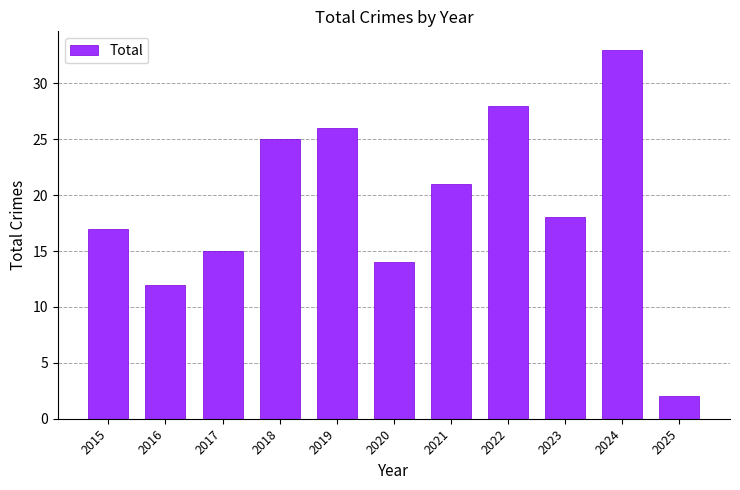

What is the smallest value displayed?

2